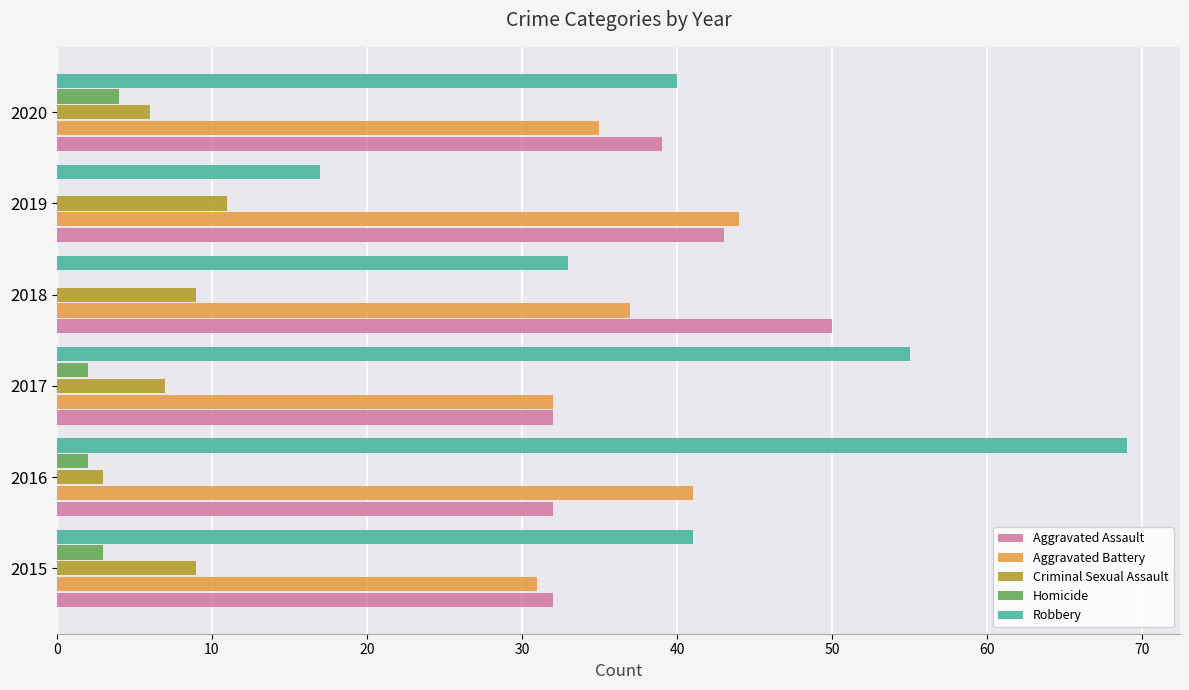

At which category does the chart reach its peak across all series?

2016